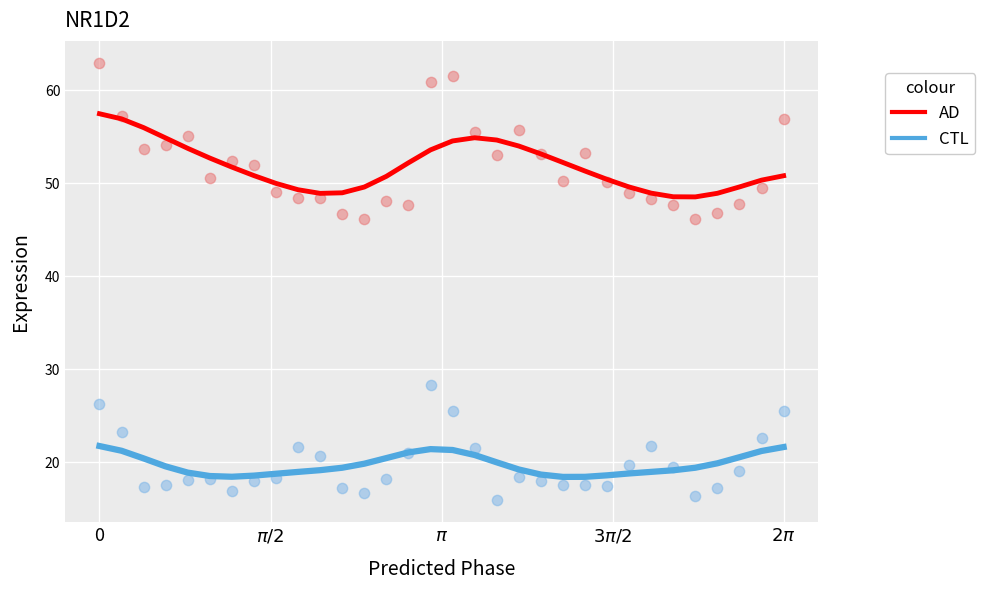

What are all the series names shown in the legend?

AD, CTL